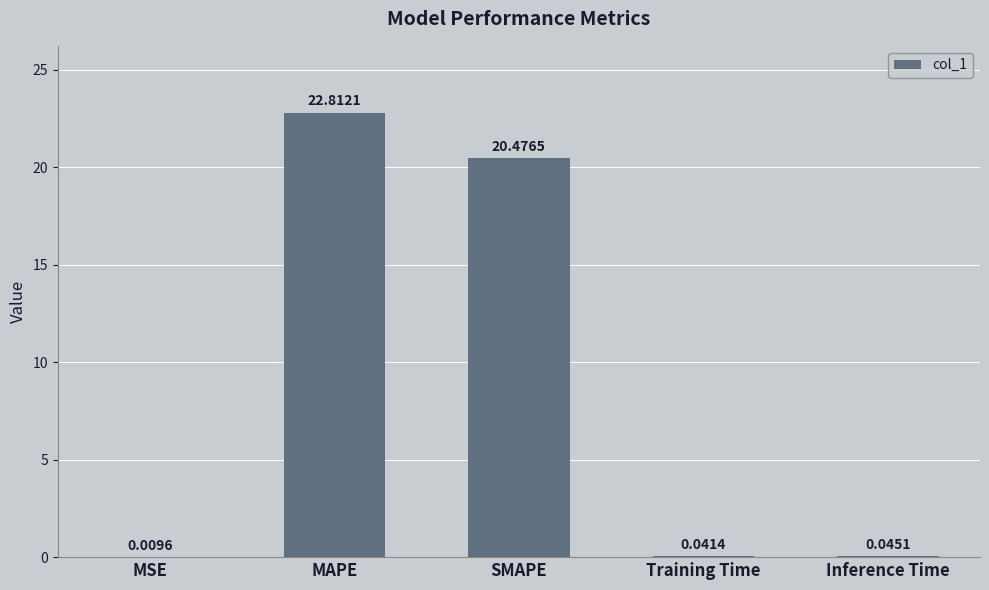

What is the sum of the values at Inference Time and MAPE?

22.9